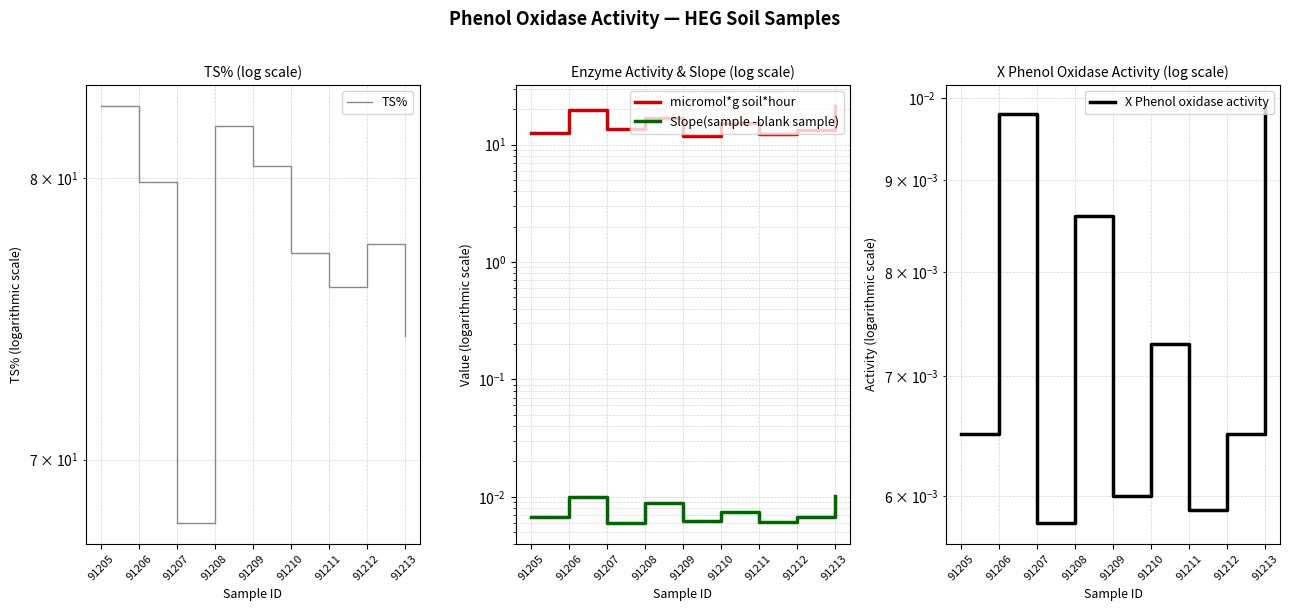

How many data points does each series have?

9